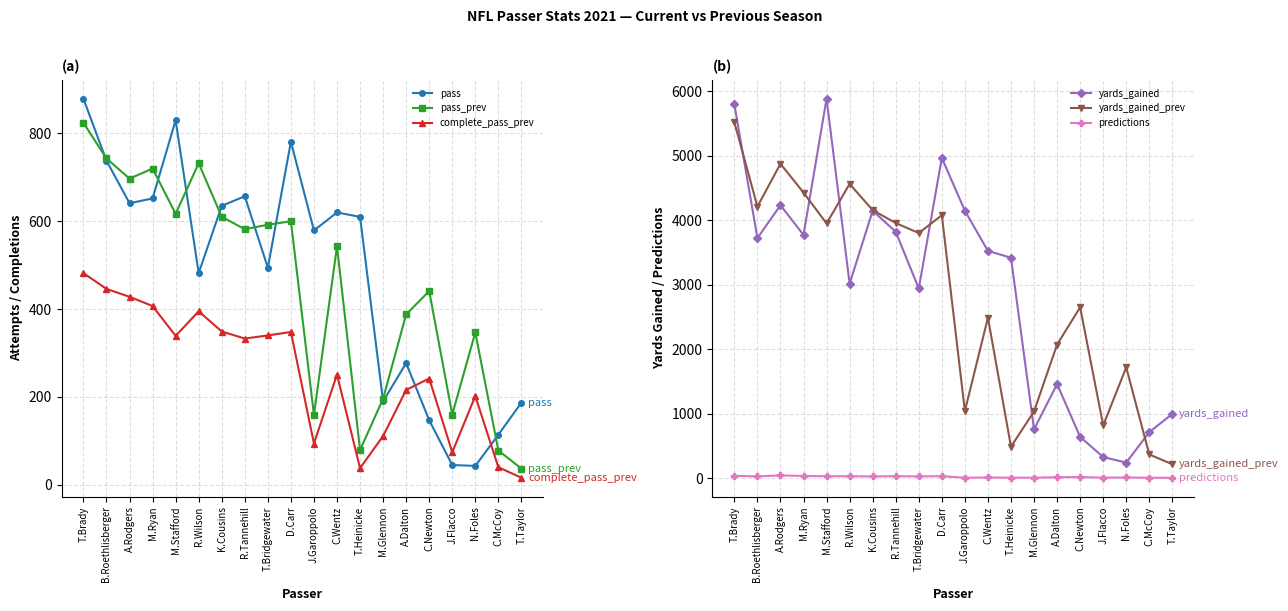

Reading left to right, what are all the values shown in this chart?

pass: 879.0	738.0	641.0	652.0	830.0	482.0	635.0	657.0	494.0	781.0	579.0	620.0	610.0	190.0	277.0	147.0	45.0	43.0	114.0	187.0
pass_prev: 824.0	743.0	697.0	720.0	617.0	732.0	610.0	582.0	592.0	600.0	159.0	543.0	79.0	196.0	388.0	441.0	160.0	347.0	78.0	37.0
complete_pass_prev: 482.0	446.0	428.0	407.0	339.0	395.0	349.0	333.0	340.0	348.0	94.0	251.0	38.0	111.0	216.0	242.0	74.0	202.0	40.0	16.0
yards_gained: 5799.0	3724.0	4234.0	3773.0	5887.0	3016.0	4148.0	3822.0	2942.0	4968.0	4148.0	3525.0	3419.0	755.0	1458.0	639.0	326.0	239.0	713.0	995.0
yards_gained_prev: 5522.0	4213.0	4877.0	4430.0	3951.0	4565.0	4157.0	3958.0	3802.0	4079.0	1040.0	2489.0	487.0	1034.0	2072.0	2649.0	817.0	1718.0	366.0	214.0
predictions: 34.5	25.0	40.8	32.3	28.0	28.3	24.3	29.6	25.1	29.6	5.0	8.9	5.5	5.7	12.8	15.4	6.4	9.3	4.7	4.3